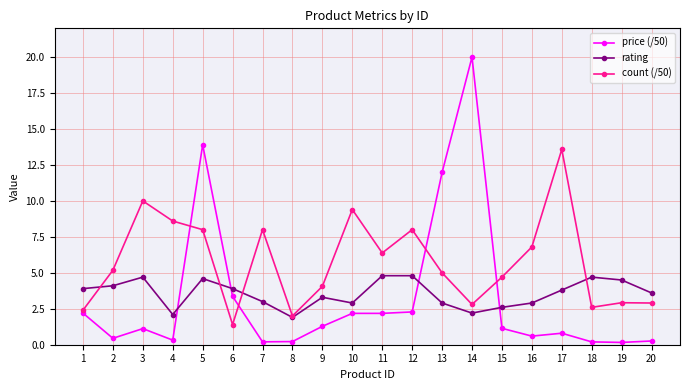

At which category does count (/50) reach its first local valley?

6